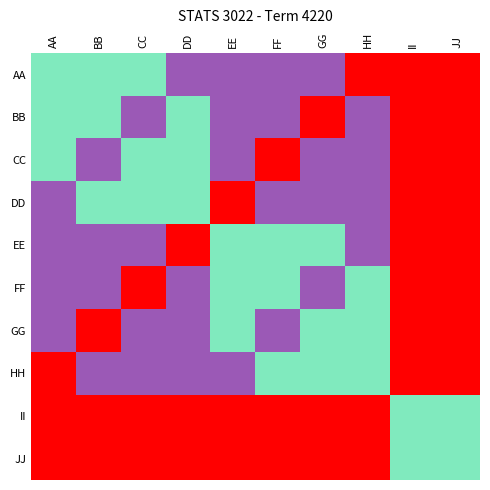

What is the total value across all series at DD?

10